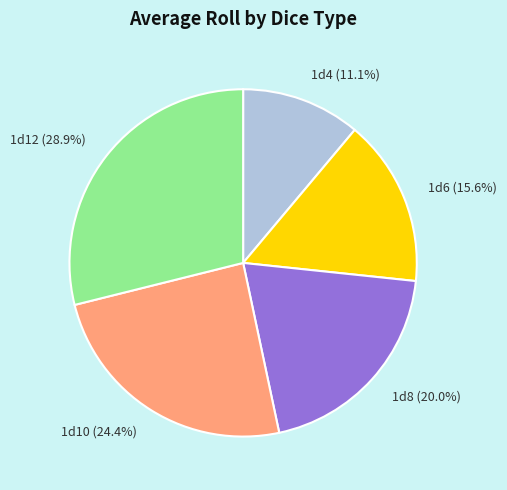

To the nearest percent, what is the difference between the 1d8 and 1d10 slice percentages?

4%